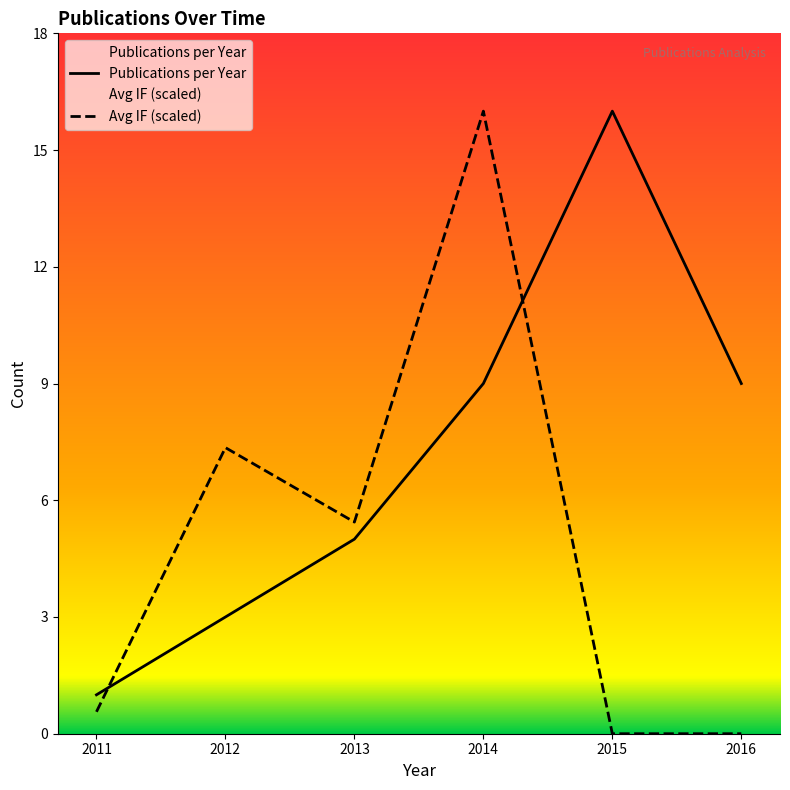

What is the difference between the maximum and minimum values in the Publications per Year series?

15.0